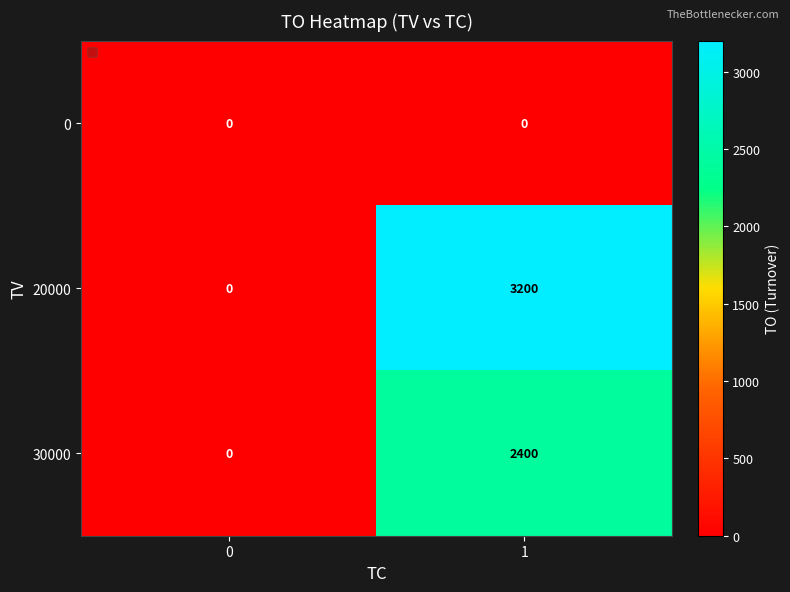

Which series has the widest spread of values?

20000